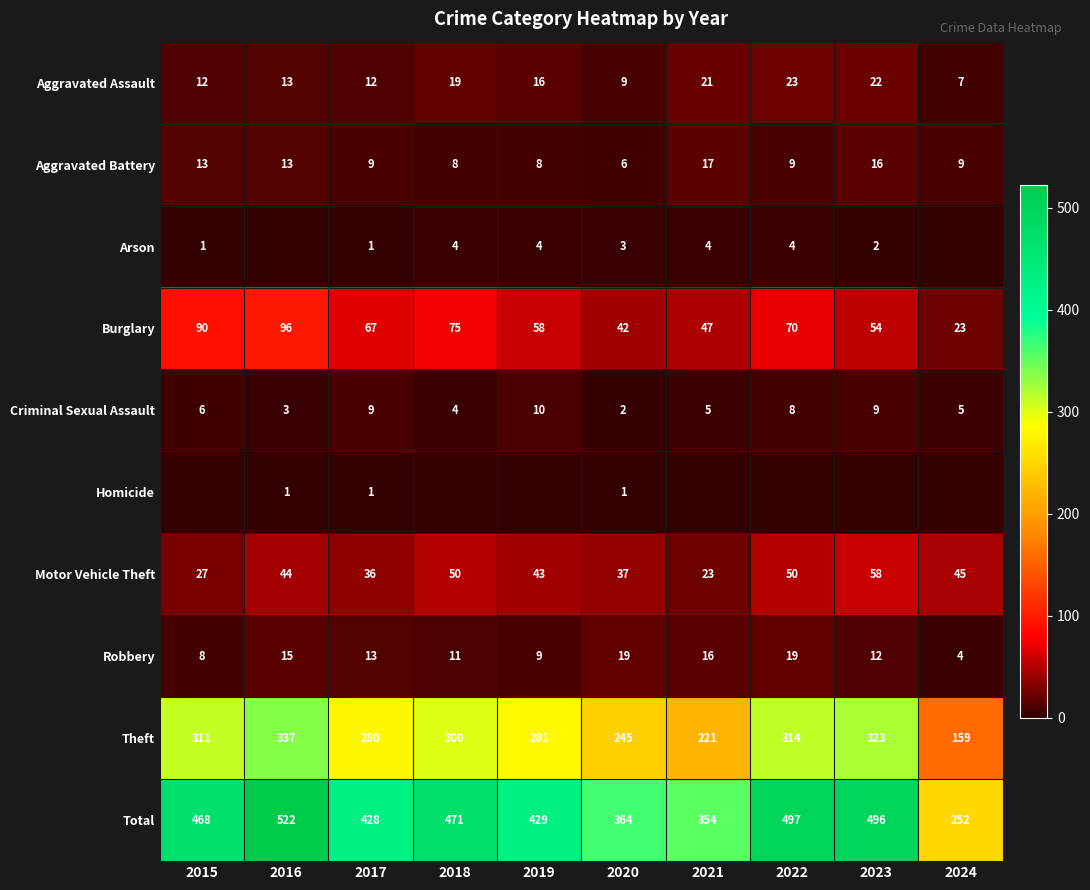

What is the difference between the highest and lowest values at 2018?

471